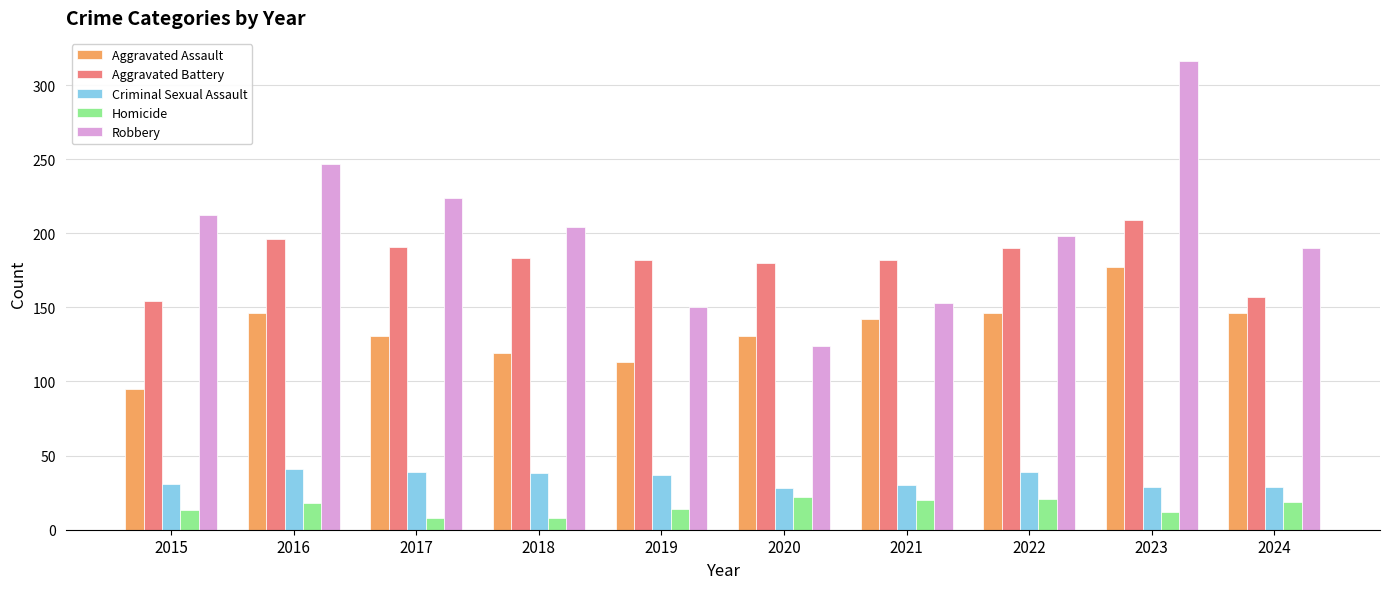

What is the spread (max minus min) of values at 2024?

171